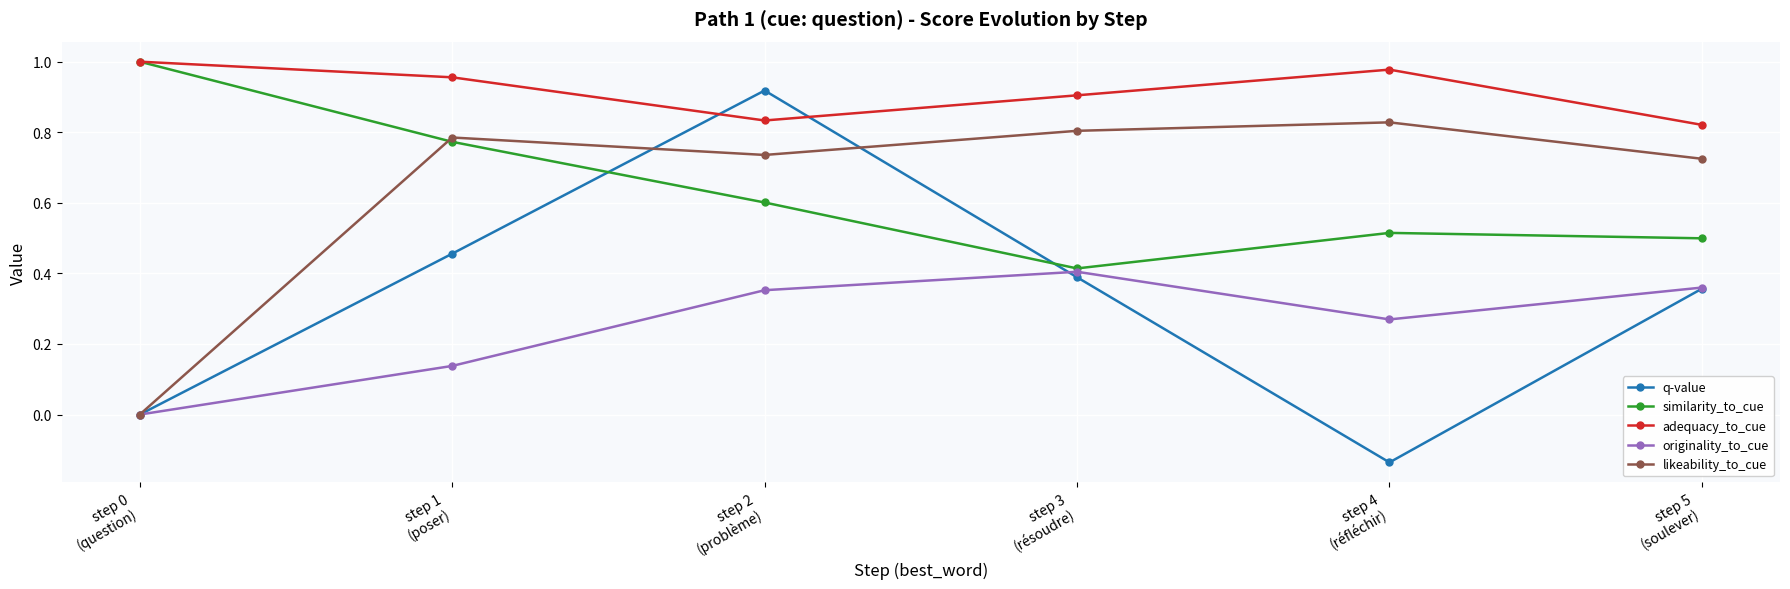

How many values in the originality_to_cue series exceed 0?

5